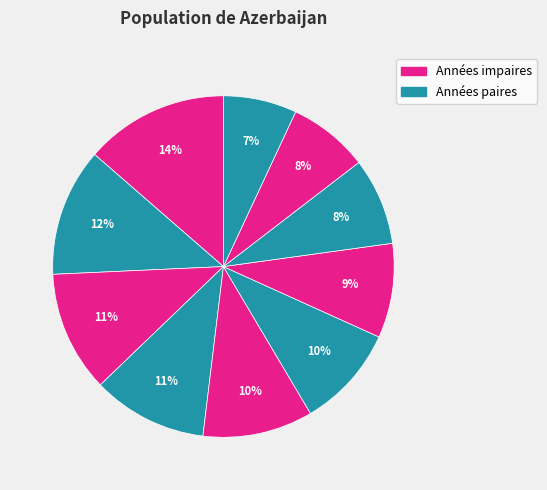

How many slices are in this pie chart?

10